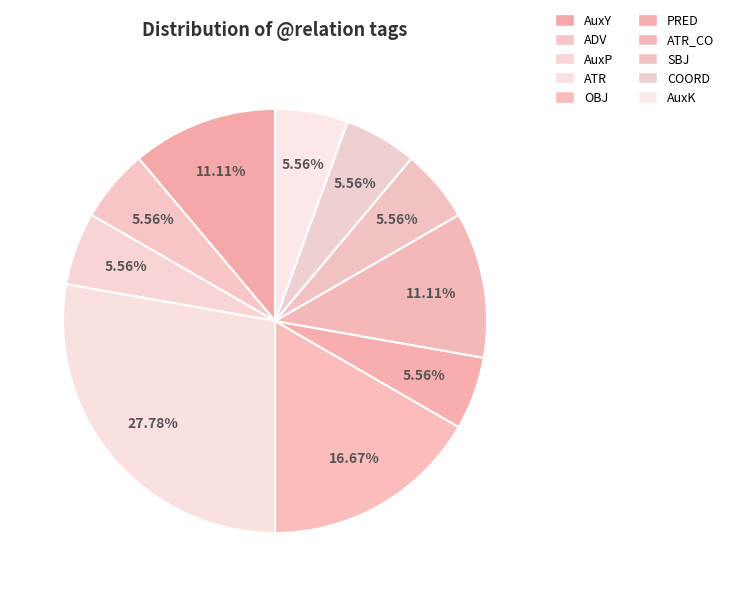

The SBJ slice represents 6% of the pie. True or false?

True